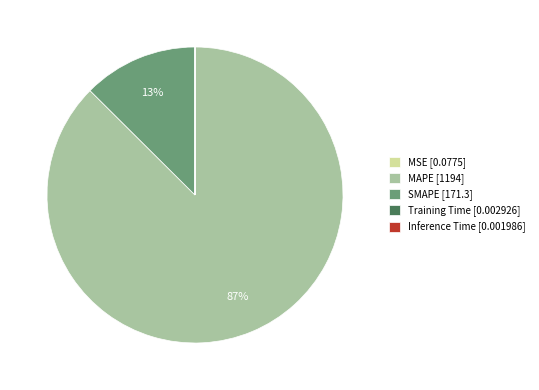

Which category accounts for the majority?

MAPE